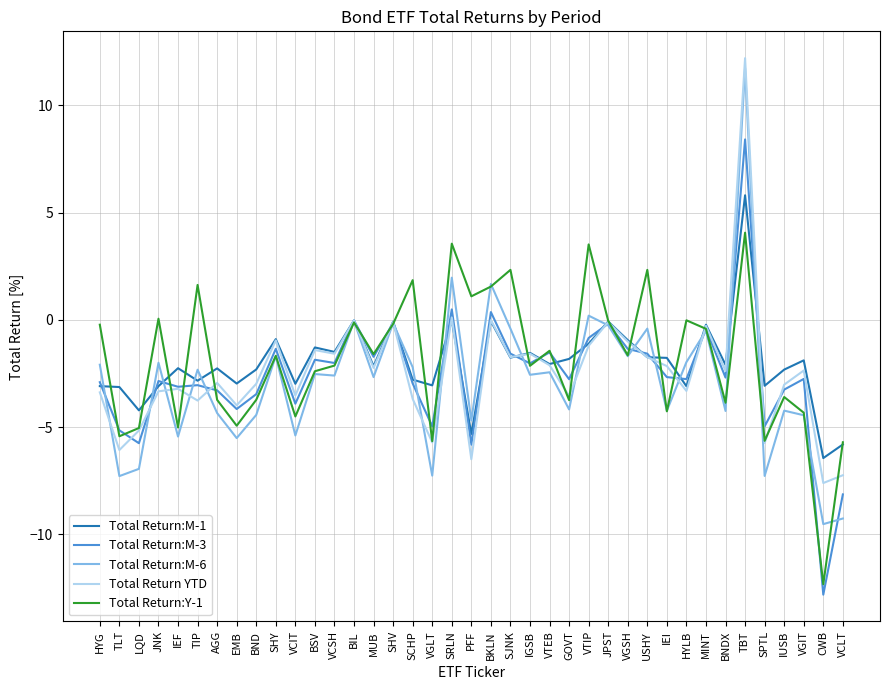

Between LQD and VCSH, which series saw the biggest shift?

Total Return:M-6